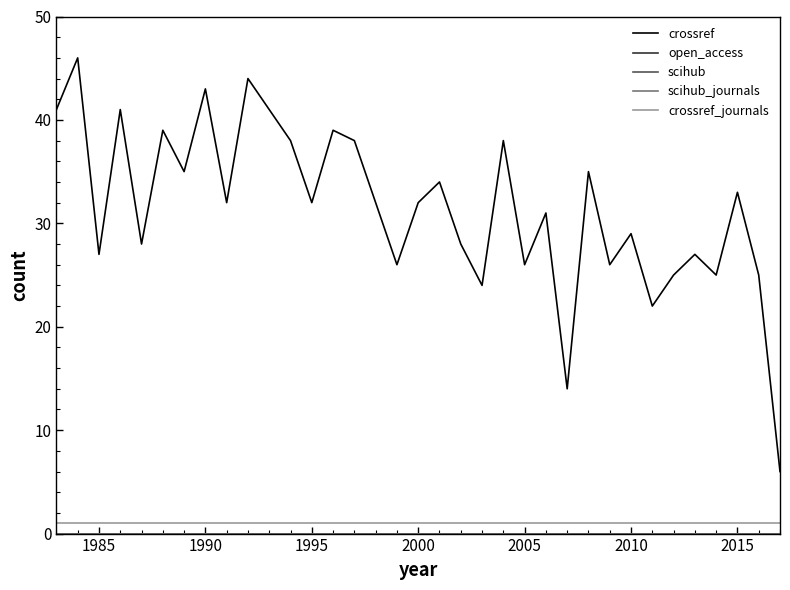

Does the chart display data point markers on the line(s)?

No